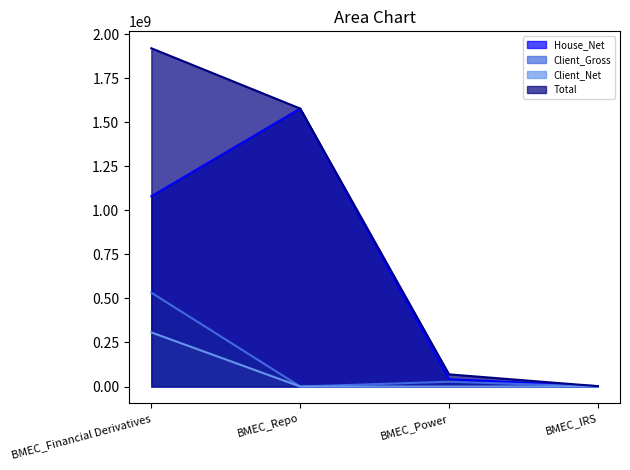

What is the total value across all series at BMEC_Power?

138264075.9